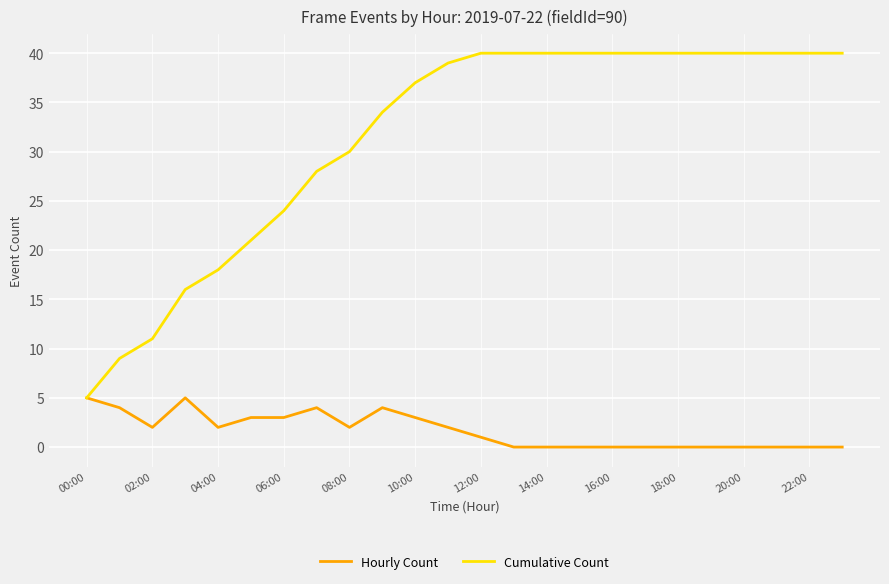

Which series has the largest range (max minus min)?

Cumulative Count